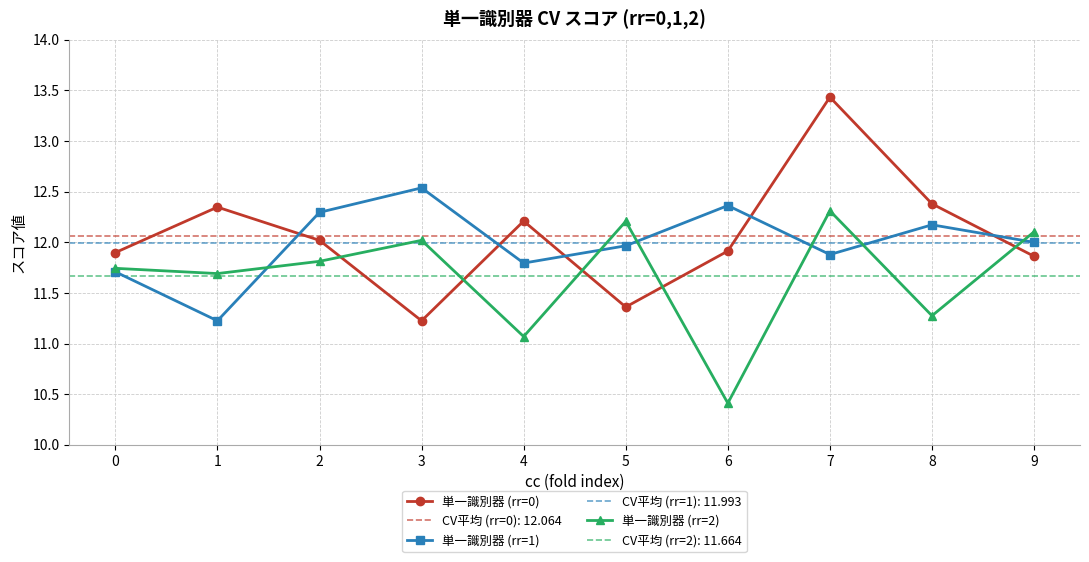

At which category does the chart reach its peak across all series?

7